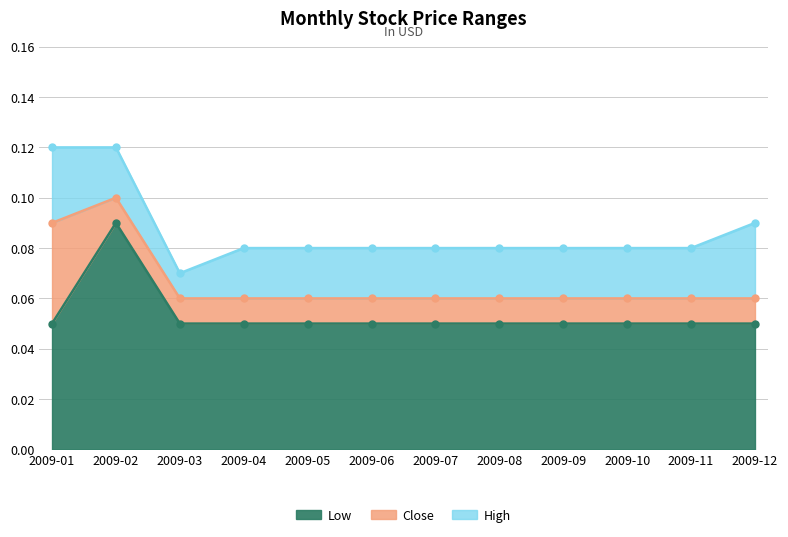

True or false: Low has a value of 0.0 at 2009-08.

False